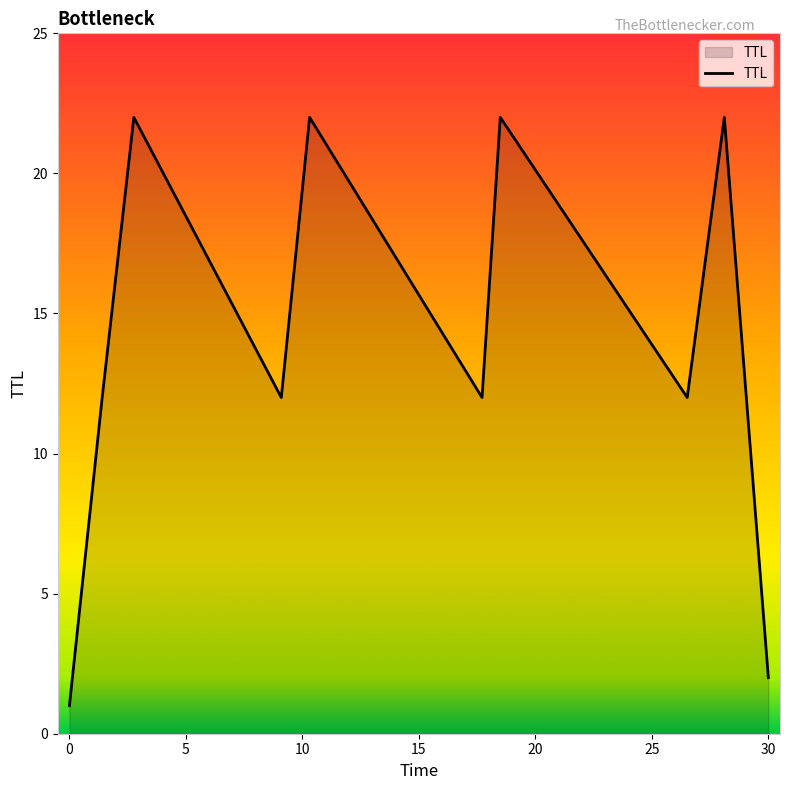

Count the values in the range 12 to 22.

8